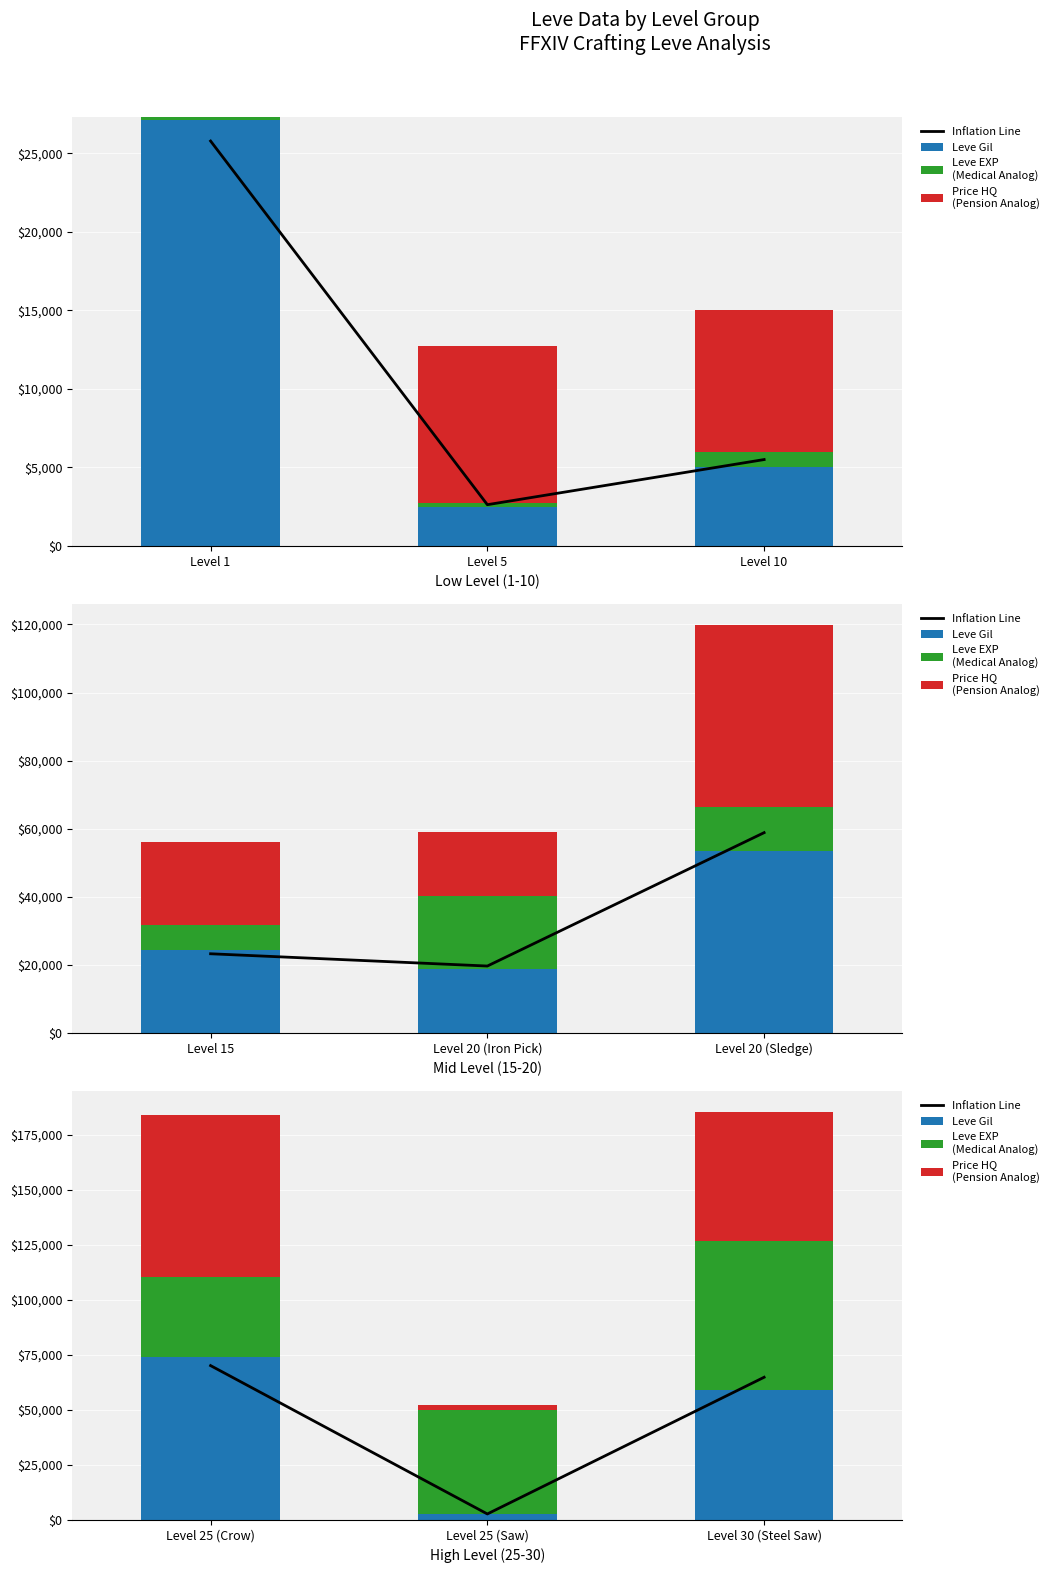

What is the value of the Leve Gil (Cash) bar at the 3rd from the left?

59000.0